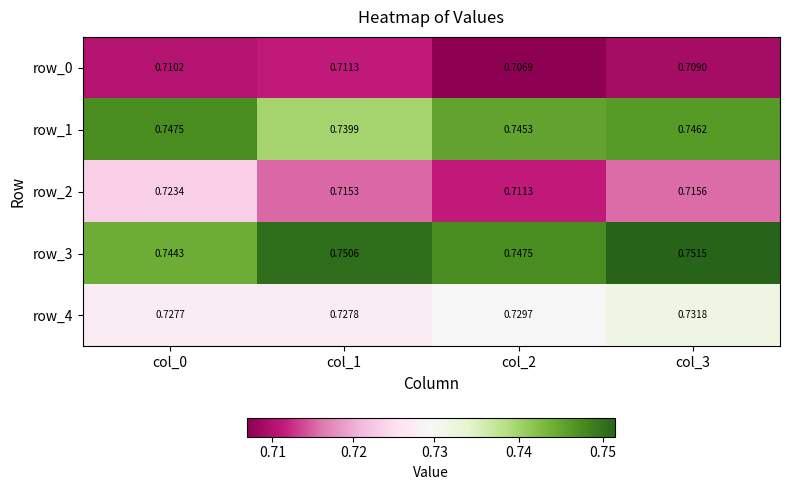

Count the number of categories in the chart.

4